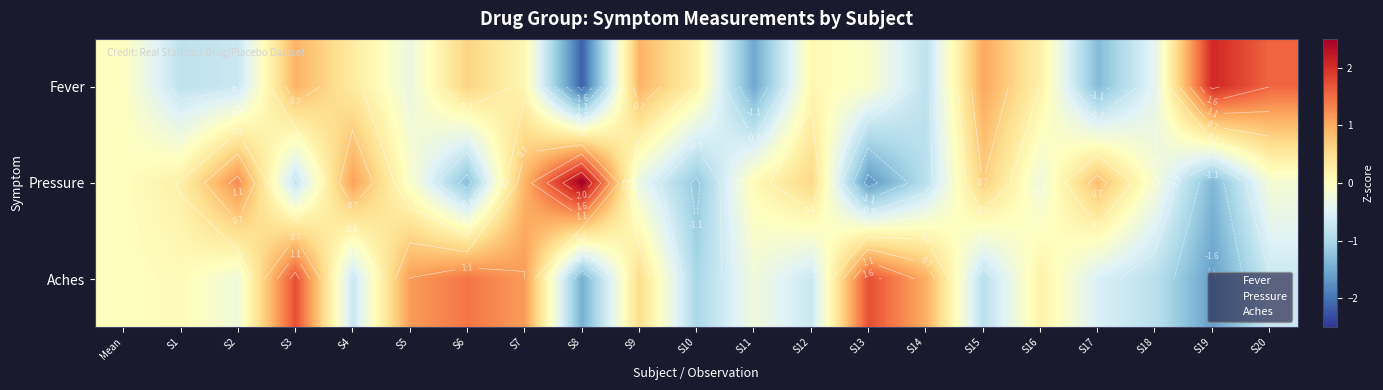

Between S2 and S13, which series saw the biggest shift?

Pressure